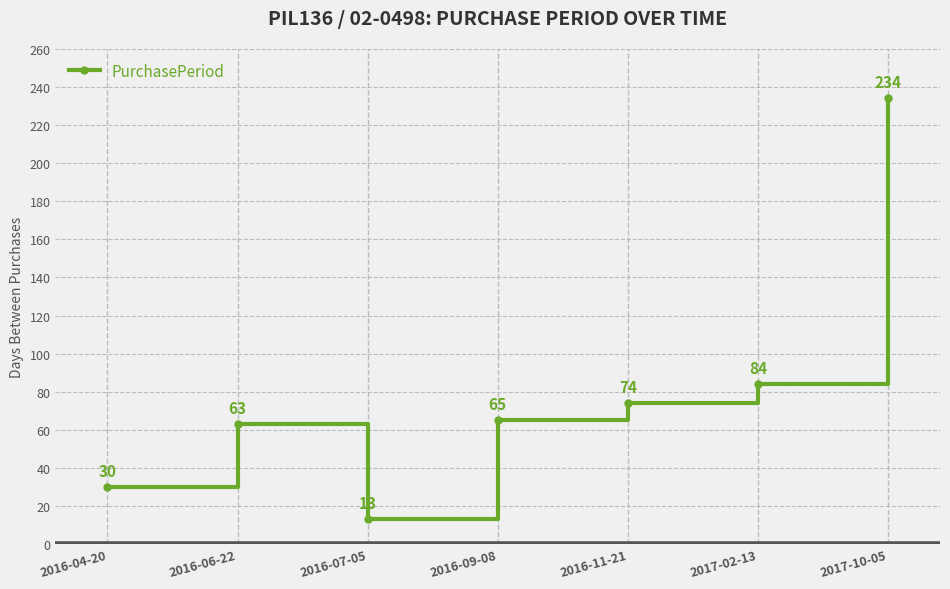

True or false: the data shows 318 at 2017-10-05.

False